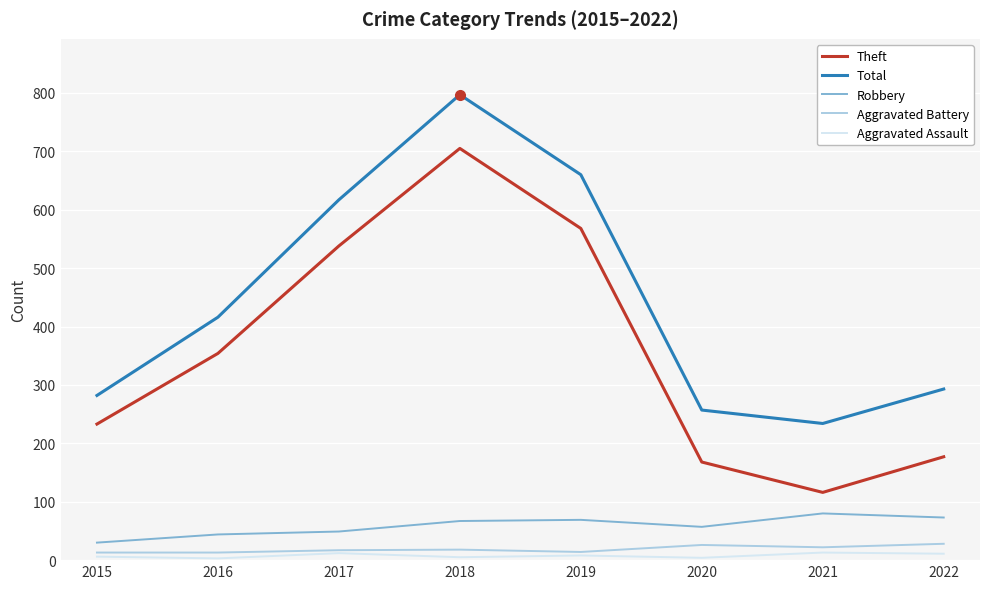

What are all the series names shown in the legend?

Theft, Total, Robbery, Aggravated Battery, Aggravated Assault